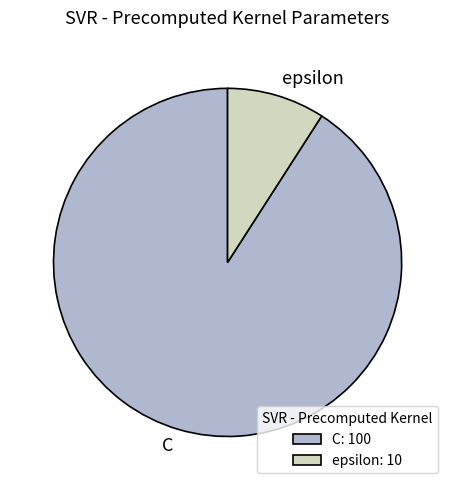

Count the number of slices in the pie.

2